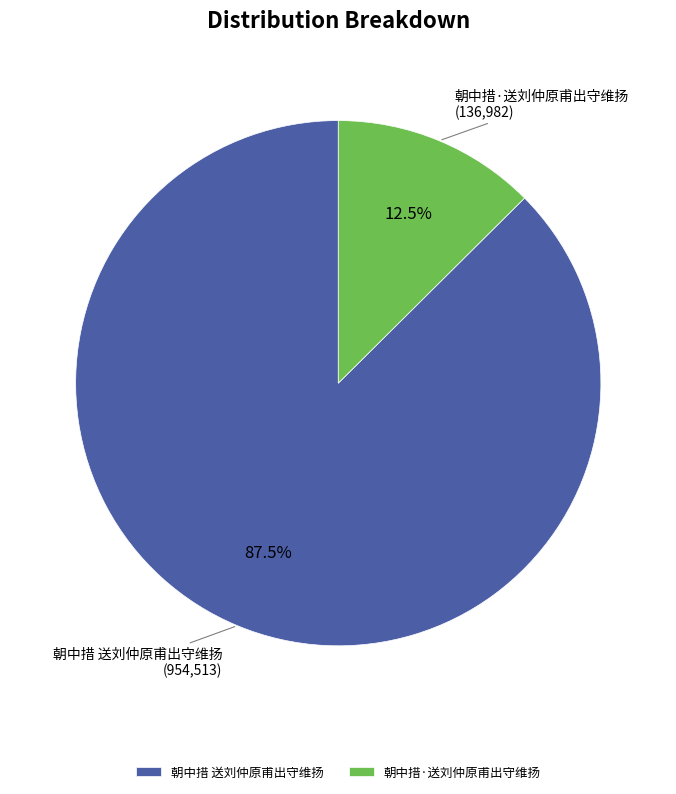

Combined, do 朝中措 送刘仲原甫出守维扬 and 朝中措·送刘仲原甫出守维扬 account for over 50%?

Yes